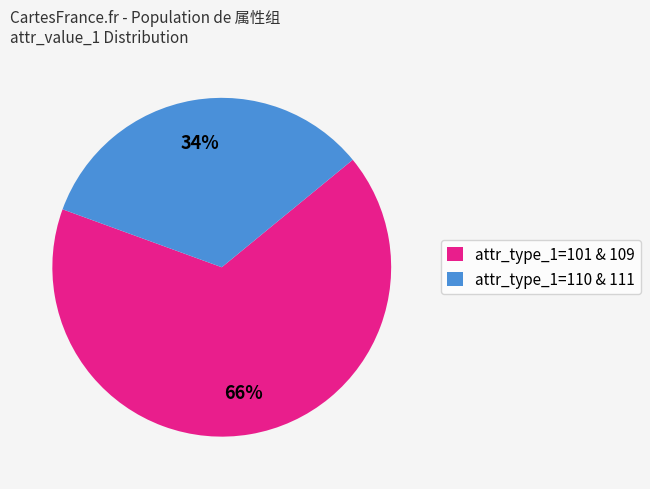

The attr_type_1=110 & 111 slice represents 41% of the pie. True or false?

False